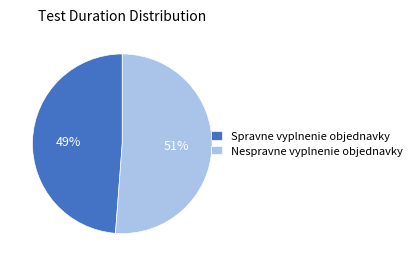

Which category has the biggest portion of the pie?

Nespravne vyplnenie objednavky